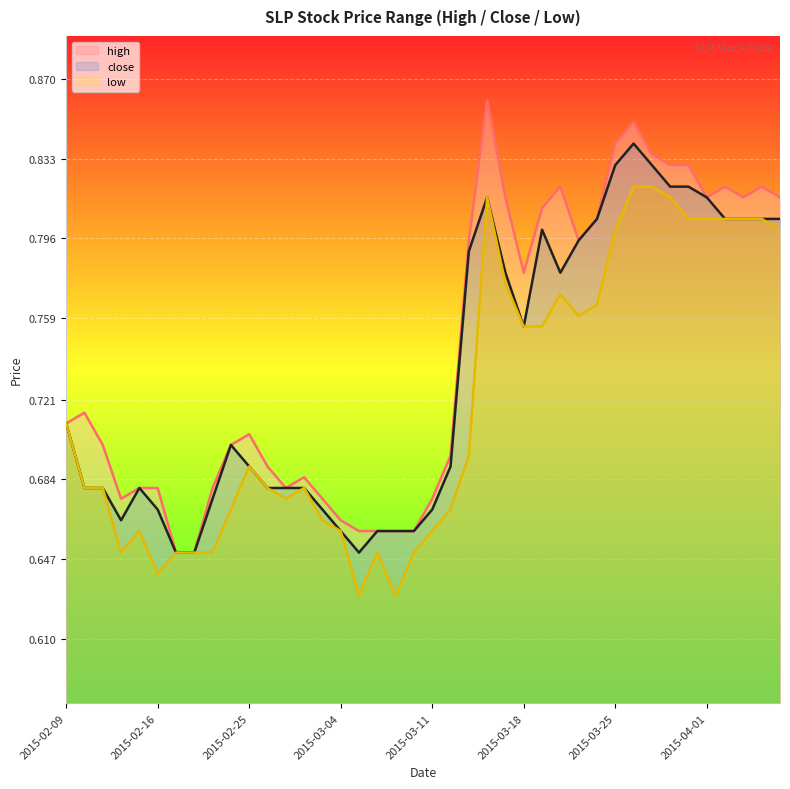

Reading left to right, extract all data points from this chart.

high: 0.7	0.7	0.7	0.7	0.7	0.7	0.7	0.7	0.7	0.7	0.7	0.7	0.7	0.7	0.7	0.7	0.7	0.7	0.7	0.7	0.7	0.7	0.8	0.9	0.8	0.8	0.8	0.8	0.8	0.8	0.8	0.8	0.8	0.8	0.8	0.8	0.8	0.8	0.8	0.8
close: 0.7	0.7	0.7	0.7	0.7	0.7	0.7	0.7	0.7	0.7	0.7	0.7	0.7	0.7	0.7	0.7	0.7	0.7	0.7	0.7	0.7	0.7	0.8	0.8	0.8	0.8	0.8	0.8	0.8	0.8	0.8	0.8	0.8	0.8	0.8	0.8	0.8	0.8	0.8	0.8
low: 0.7	0.7	0.7	0.7	0.7	0.6	0.7	0.7	0.7	0.7	0.7	0.7	0.7	0.7	0.7	0.7	0.6	0.7	0.6	0.7	0.7	0.7	0.7	0.8	0.8	0.8	0.8	0.8	0.8	0.8	0.8	0.8	0.8	0.8	0.8	0.8	0.8	0.8	0.8	0.8